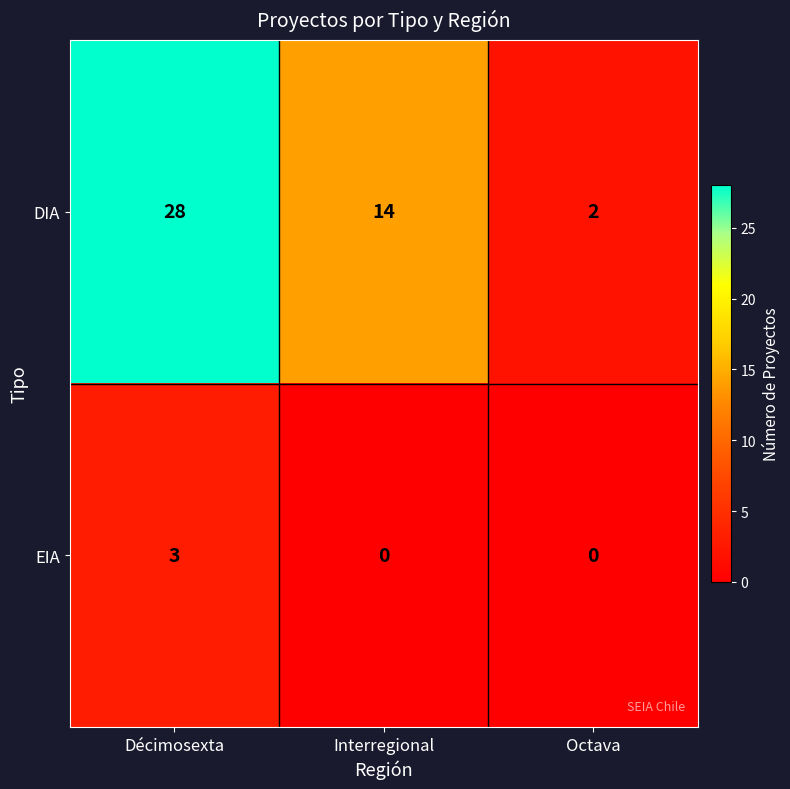

Which series changed the most between Décimosexta and Interregional?

DIA